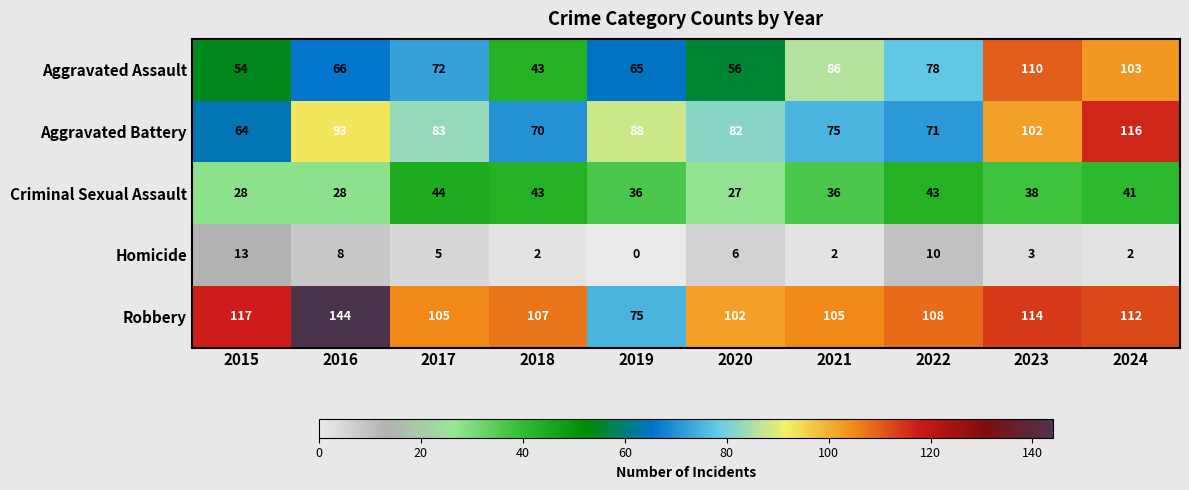

Which label corresponds to the smallest value in the chart?

2019